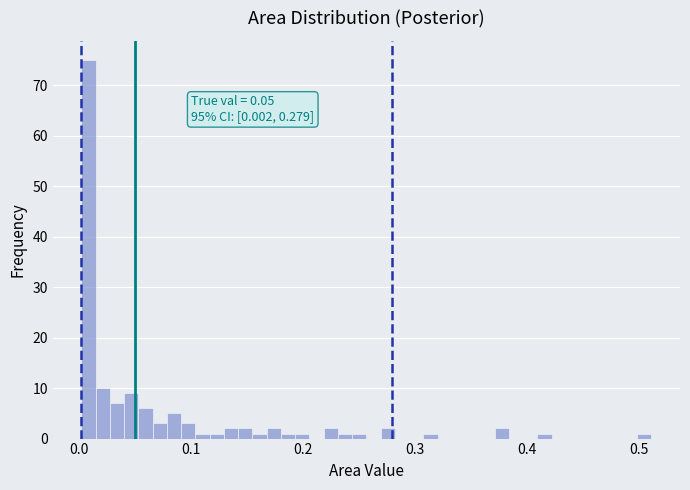

Read against the x-axis, roughly where is the centre of the tallest bar?

0.01